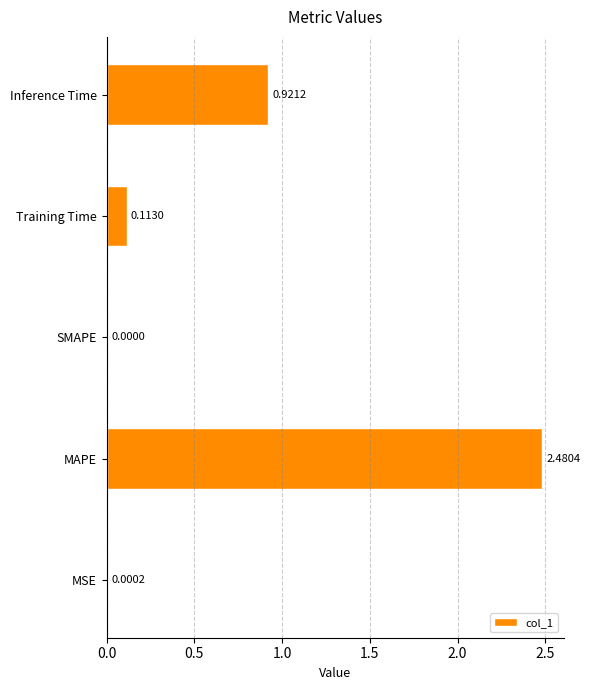

At which label is the value closest to 1?

Inference Time